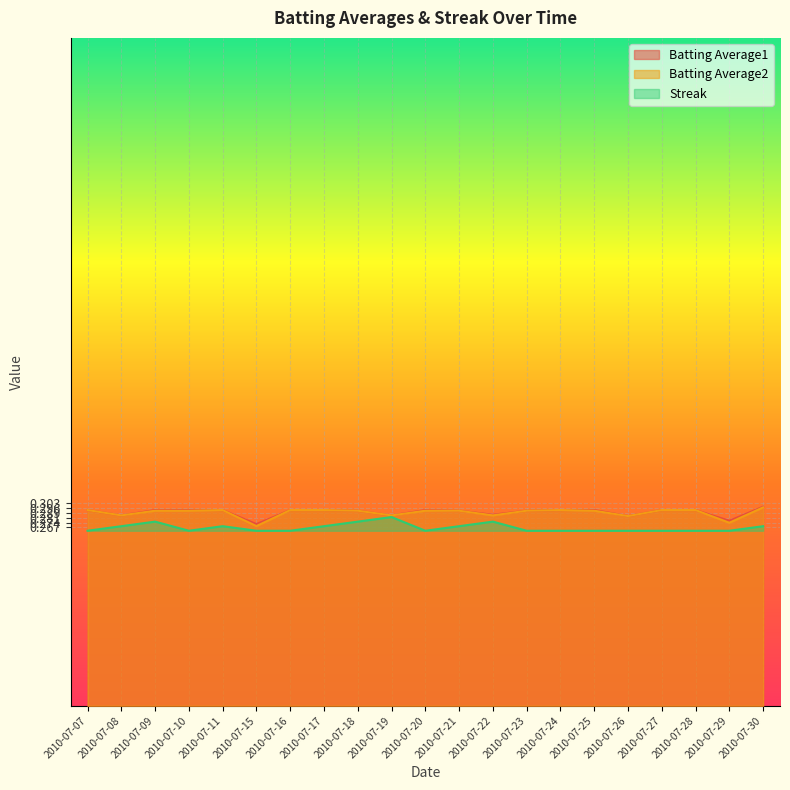

At which category is the sum across all series the highest?

2010-07-30